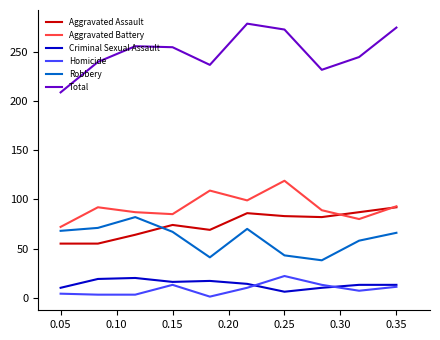

True or false: Robbery and Homicide cross at least once.

False